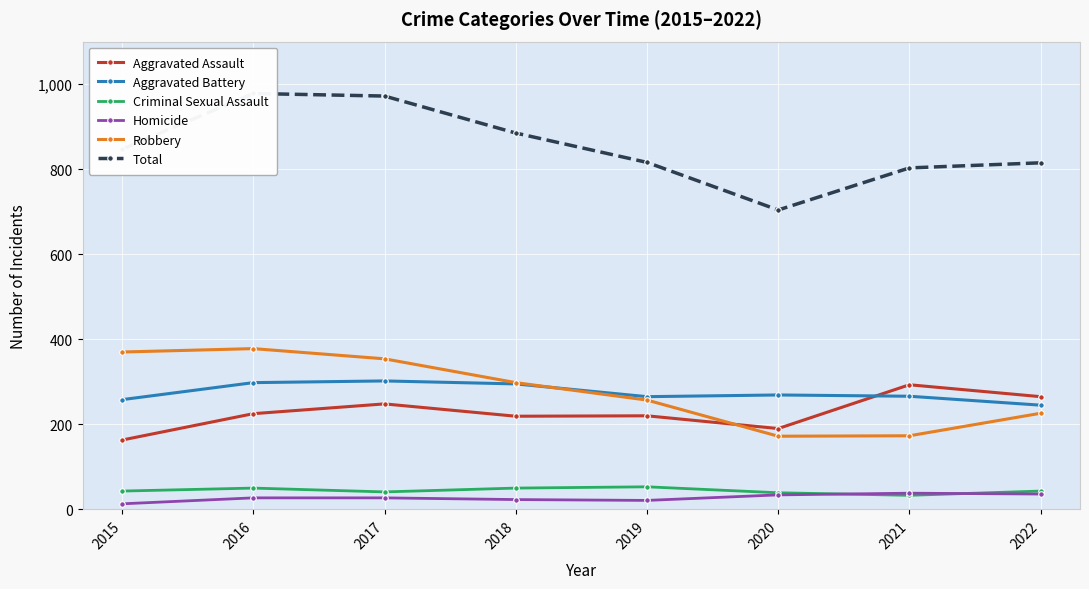

How many intersections are there between Robbery and Aggravated Assault?

1